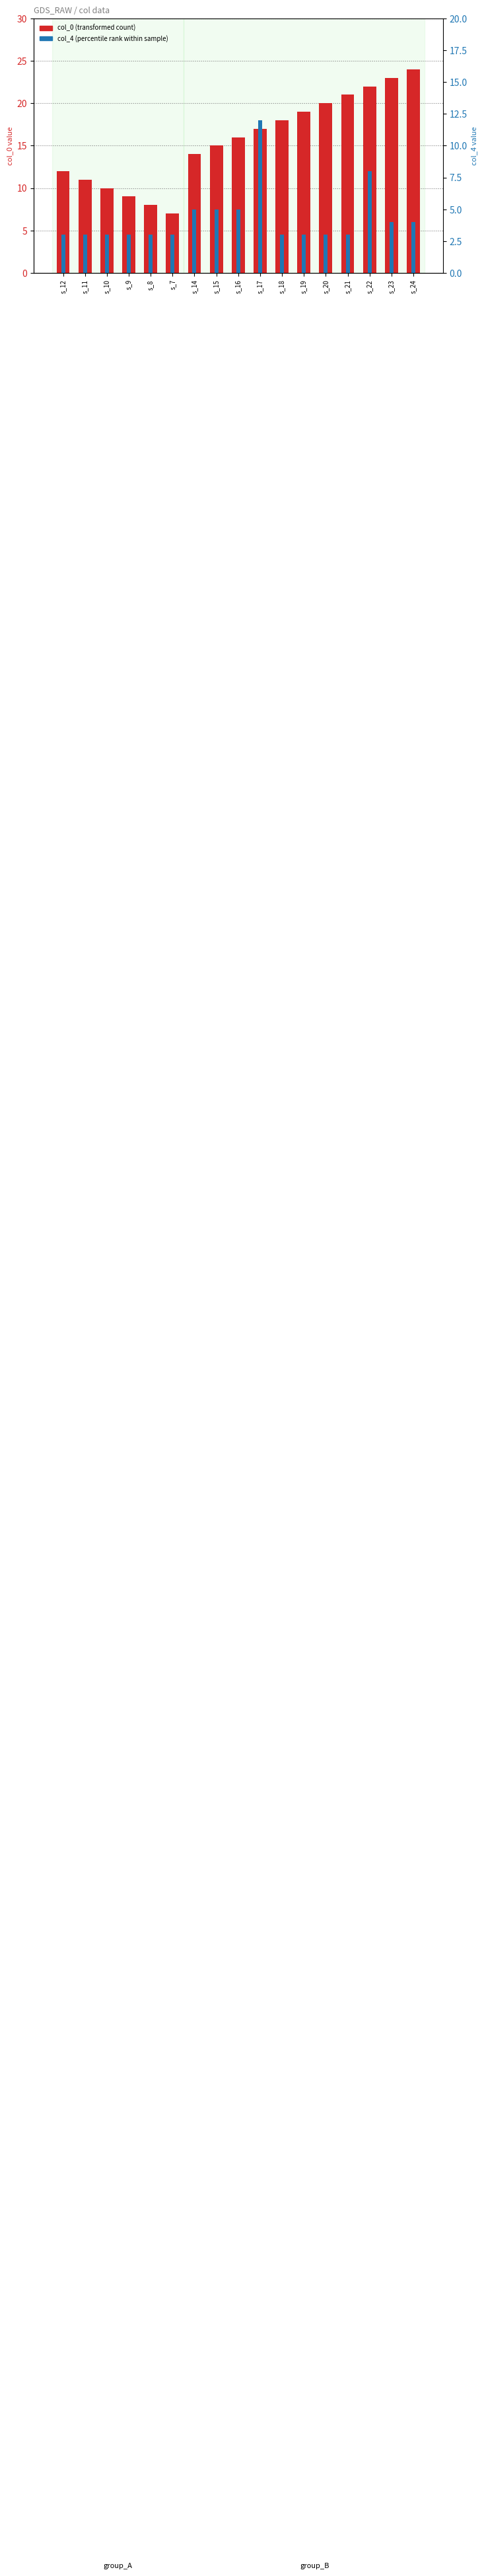

What is the average value of the col_0 (transformed count) series?

16